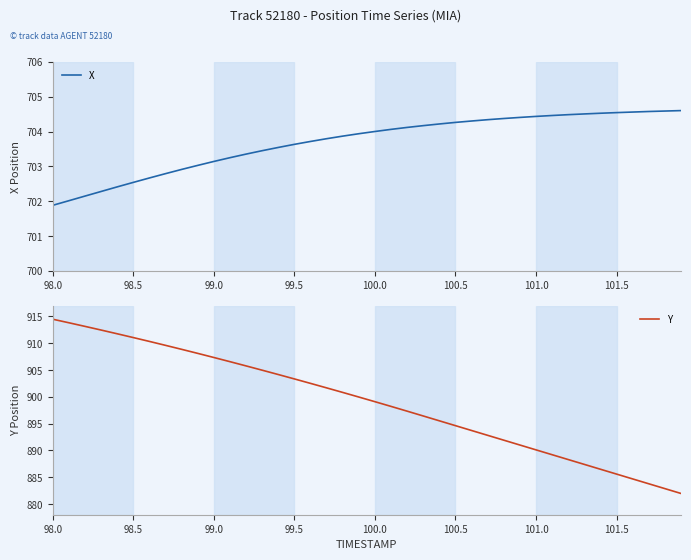

True or false: X and Y cross at least once.

False